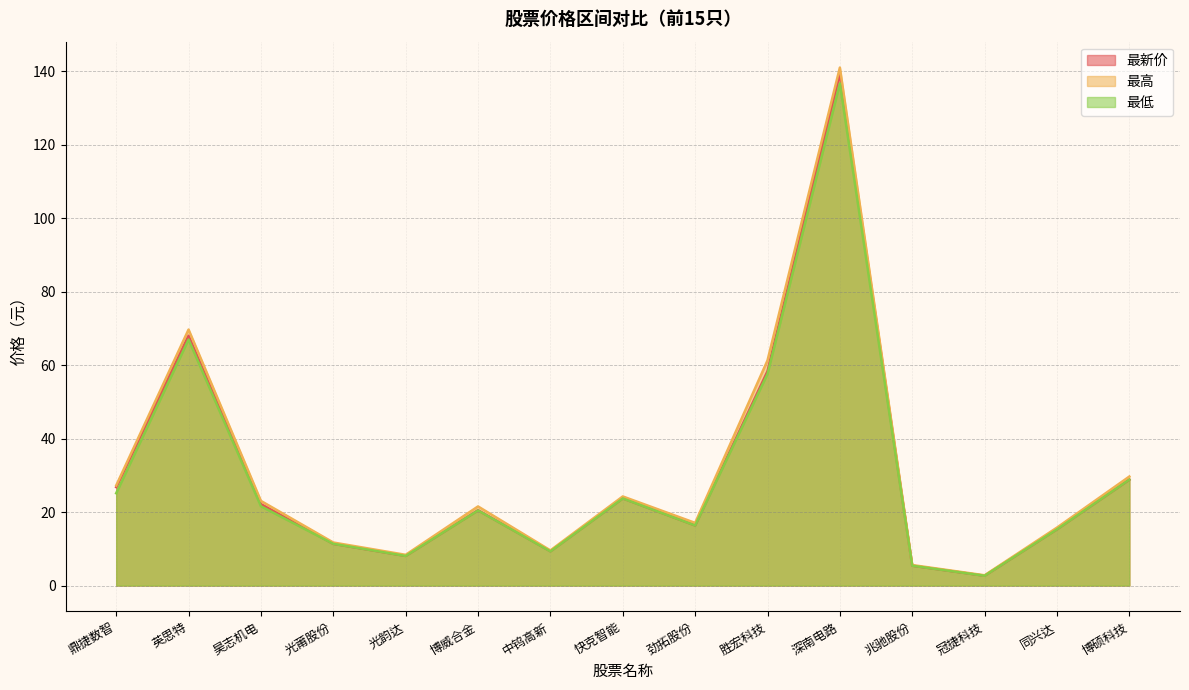

What is the sum of the 最低 values at 快克智能 and 博威合金?

44.2